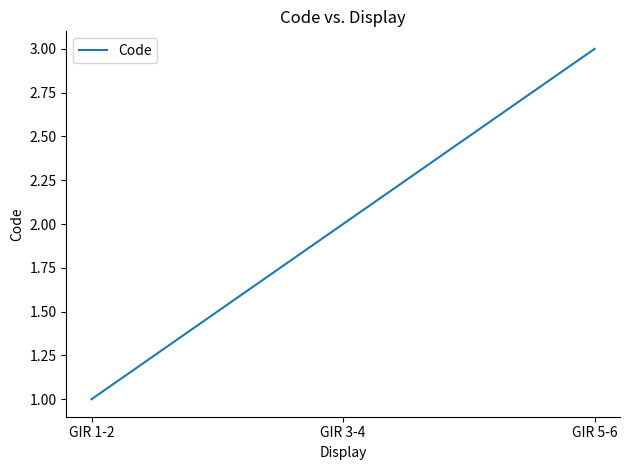

What is the ratio of the value at GIR 5-6 to the value at GIR 3-4?

1.5